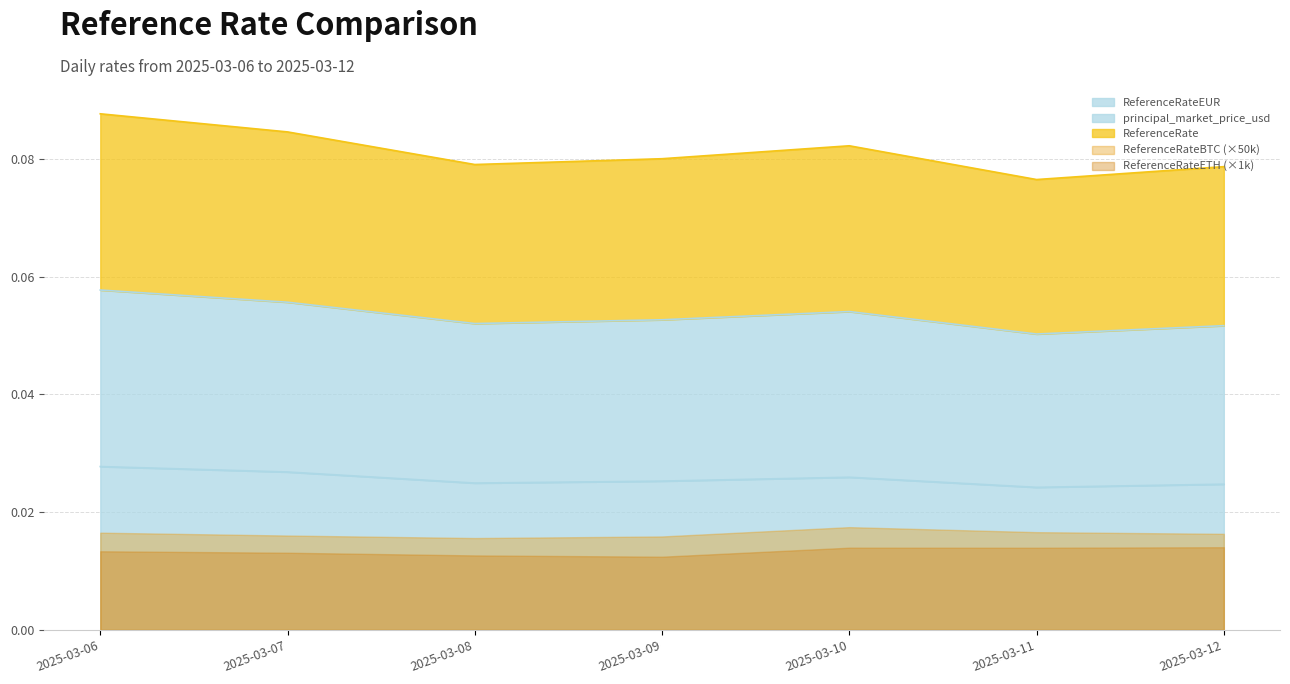

At which label is ReferenceRateEUR closest to 0?

2025-03-11